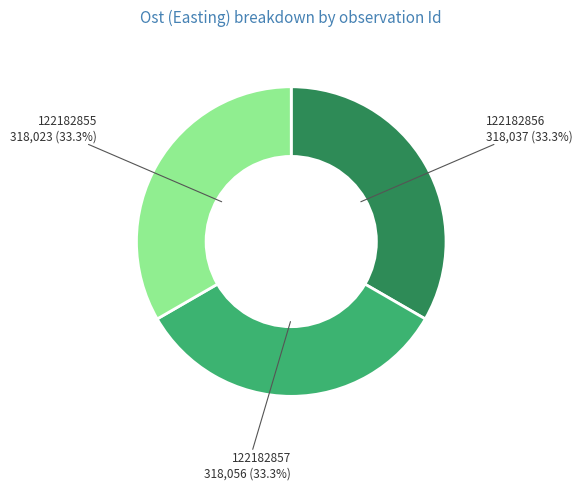

Is there any slice that represents more than half of the pie?

No